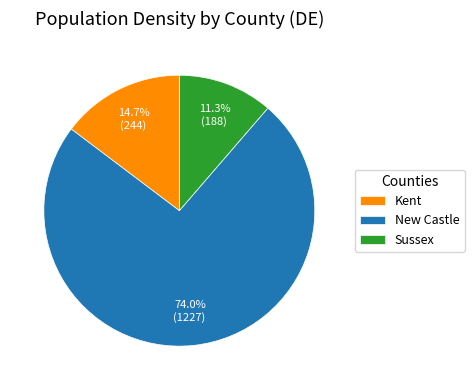

Rank the categories by value from lowest to highest.

Sussex, Kent, New Castle